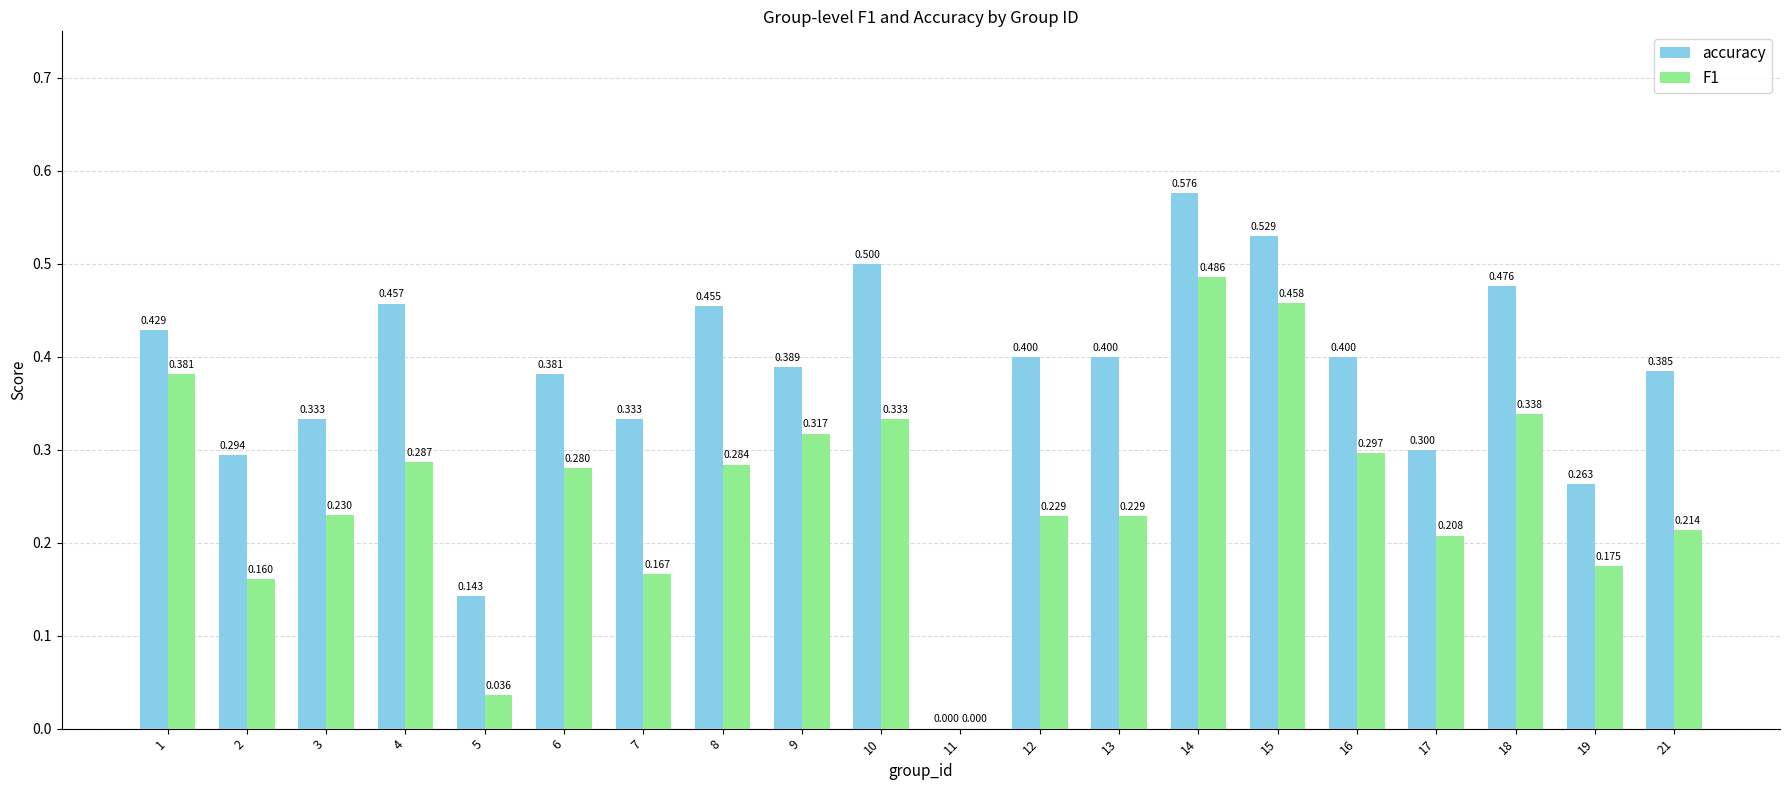

Which series changed the most between 1 and 15?

accuracy